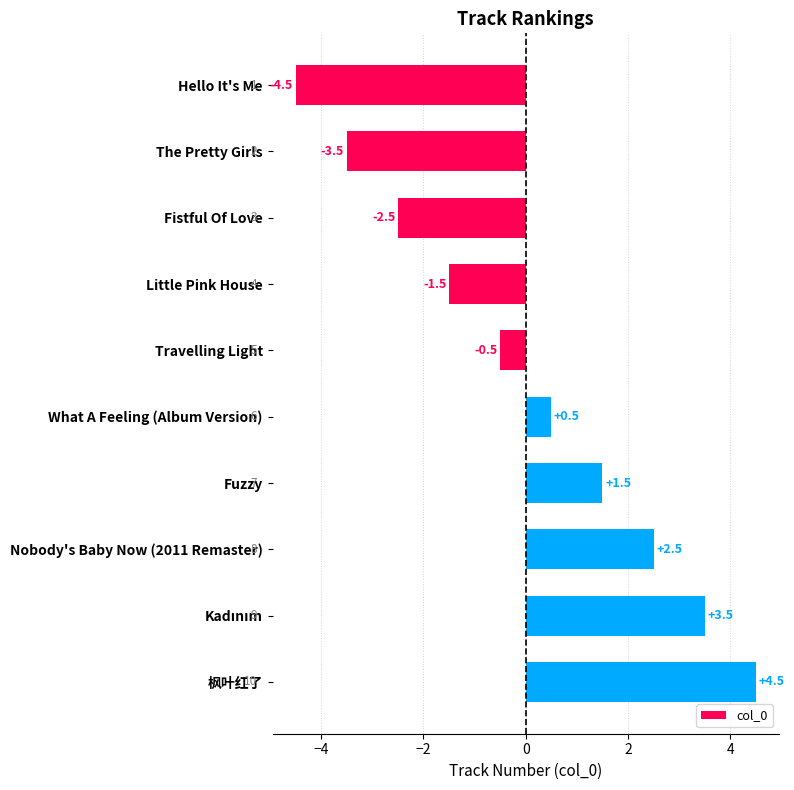

Reading top to bottom, extract all data points from this chart.

-4.5	-3.5	-2.5	-1.5	-0.5	0.5	1.5	2.5	3.5	4.5